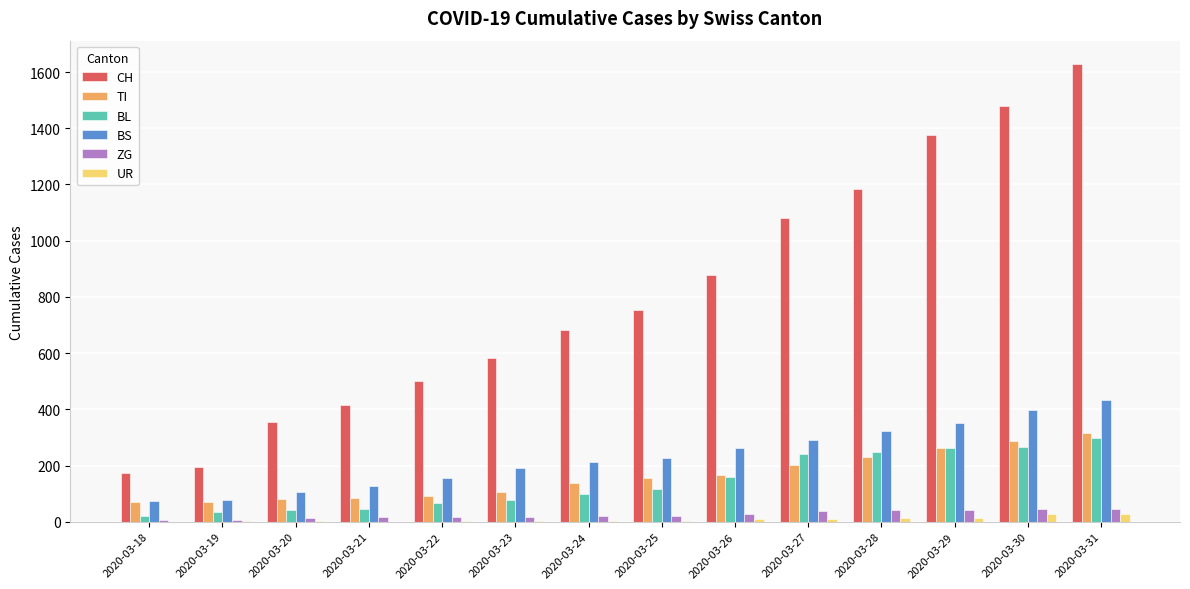

How many data points does each series have?

14